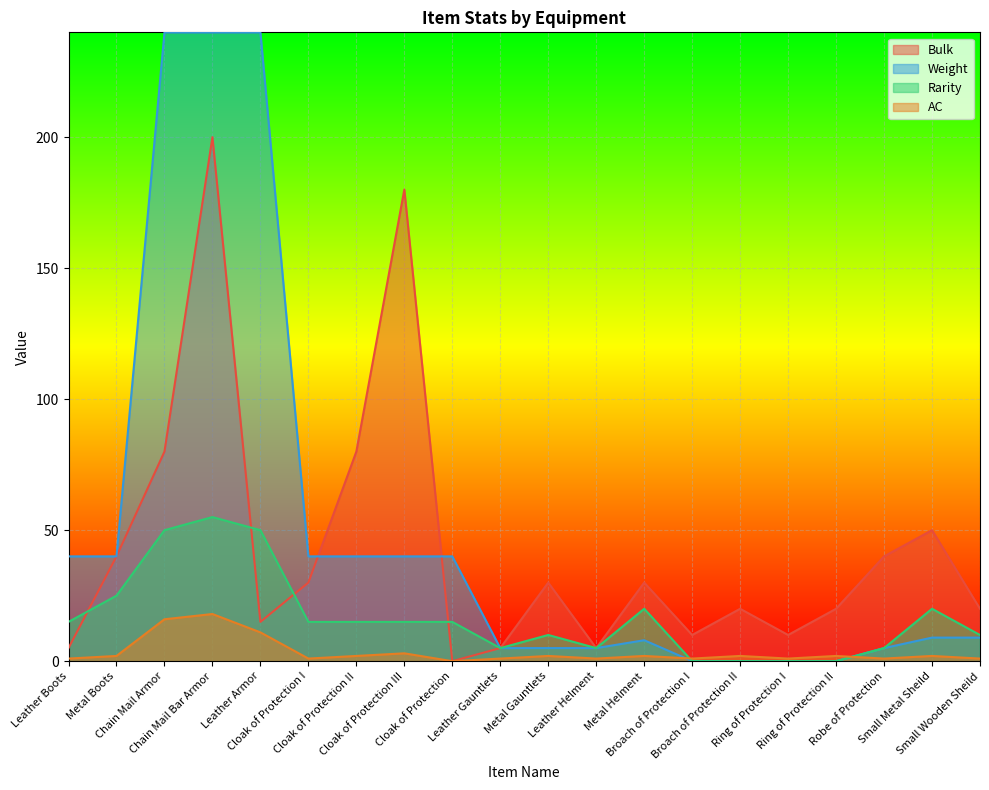

Which series has the widest spread of values?

Weight